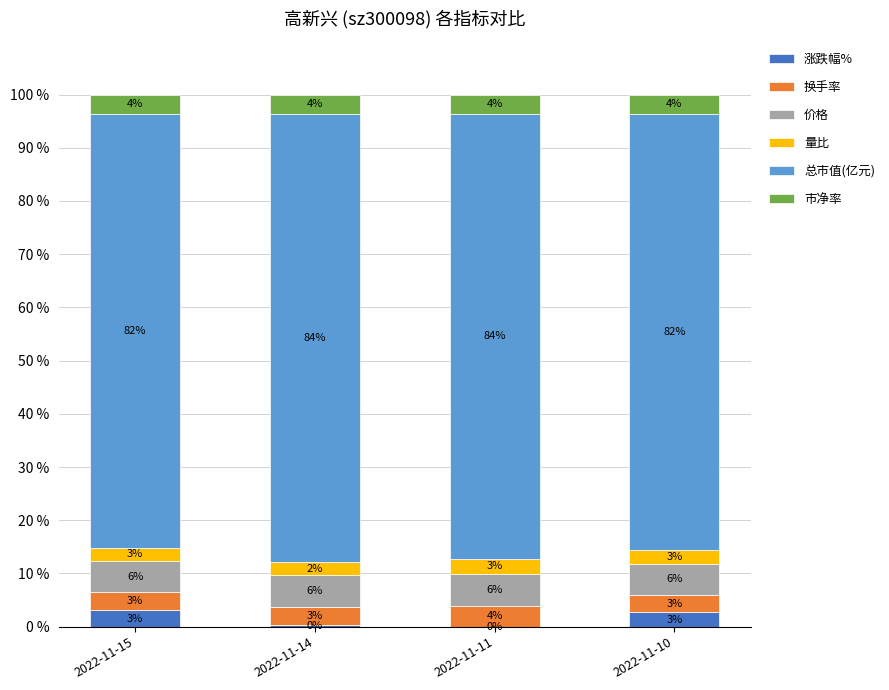

Count the number of categories in the chart.

4